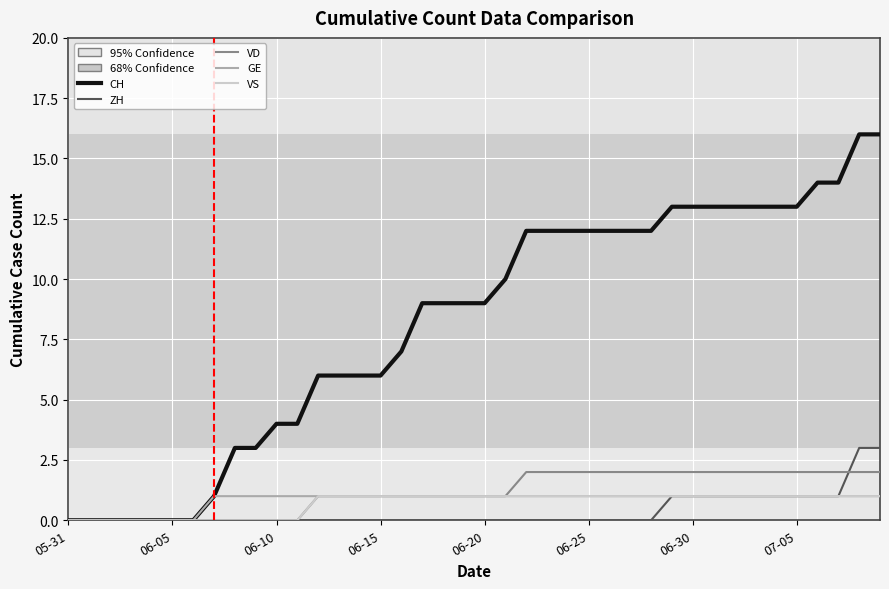

Which series has the widest spread of values?

CH